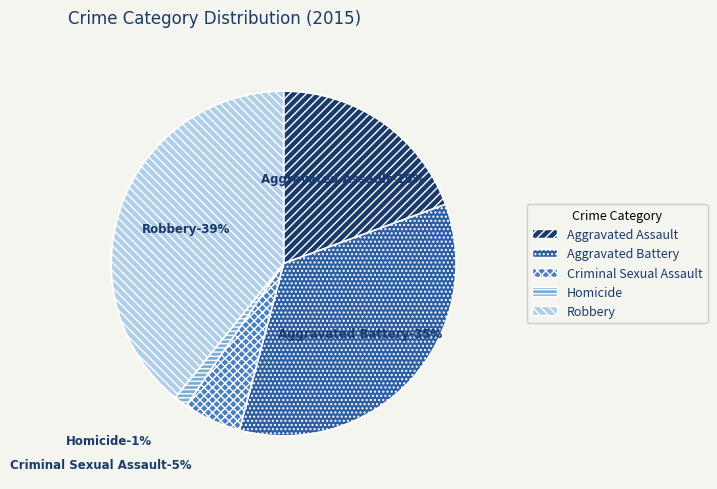

Is the sum of Criminal Sexual Assault and Aggravated Battery greater than half?

No